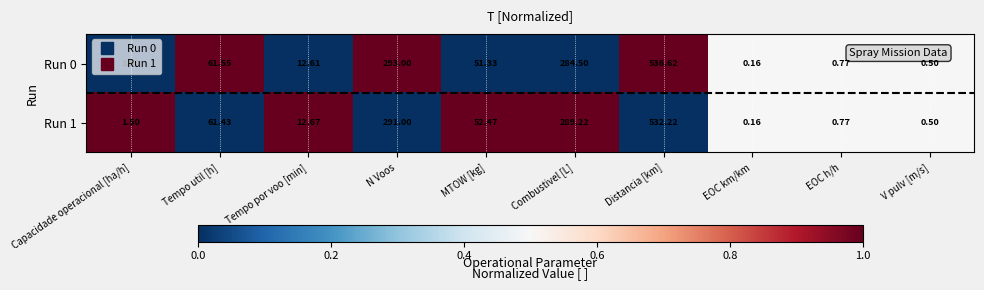

At how many categories does at least one series exceed 0?

10